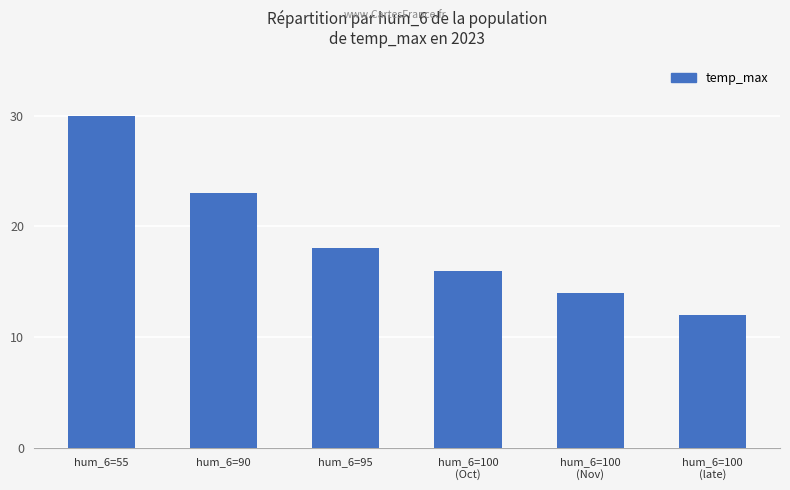

Reading left to right, transcribe all the data shown in this chart.

30	23	18	16	14	12